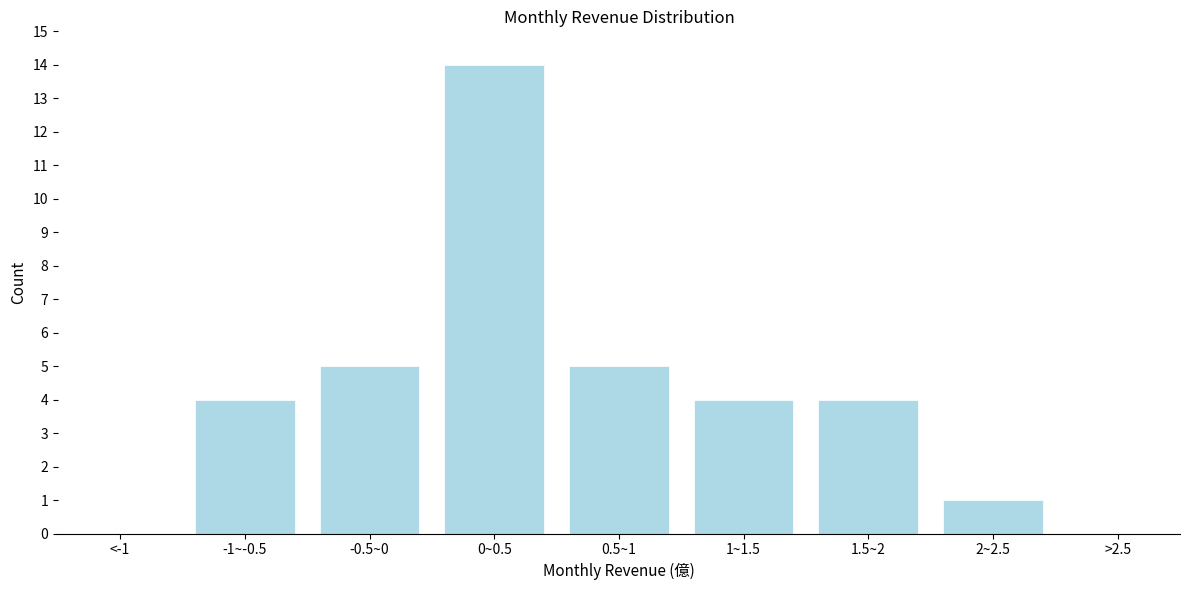

Reading right to left, extract all data points from this chart.

>2.5=0	2~2.5=1	1.5~2=4	1~1.5=4	0.5~1=5	0~0.5=14	-0.5~0=5	-1~-0.5=4	<-1=0